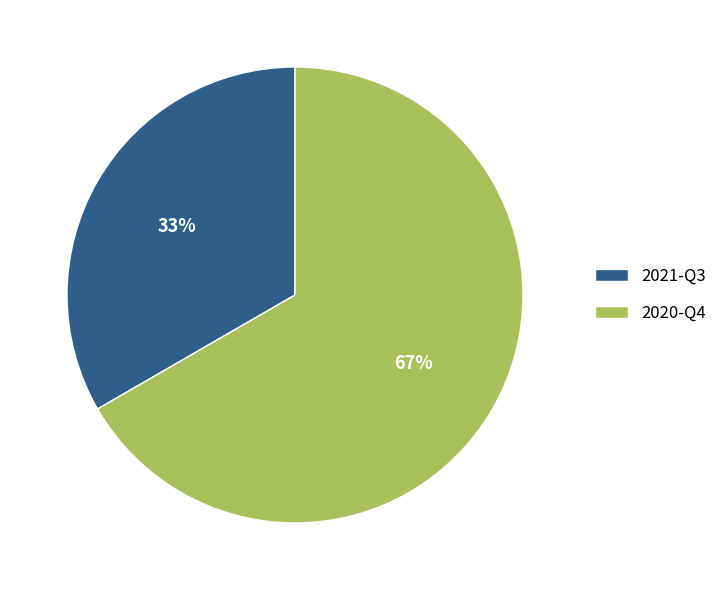

Does any single category account for the majority?

Yes